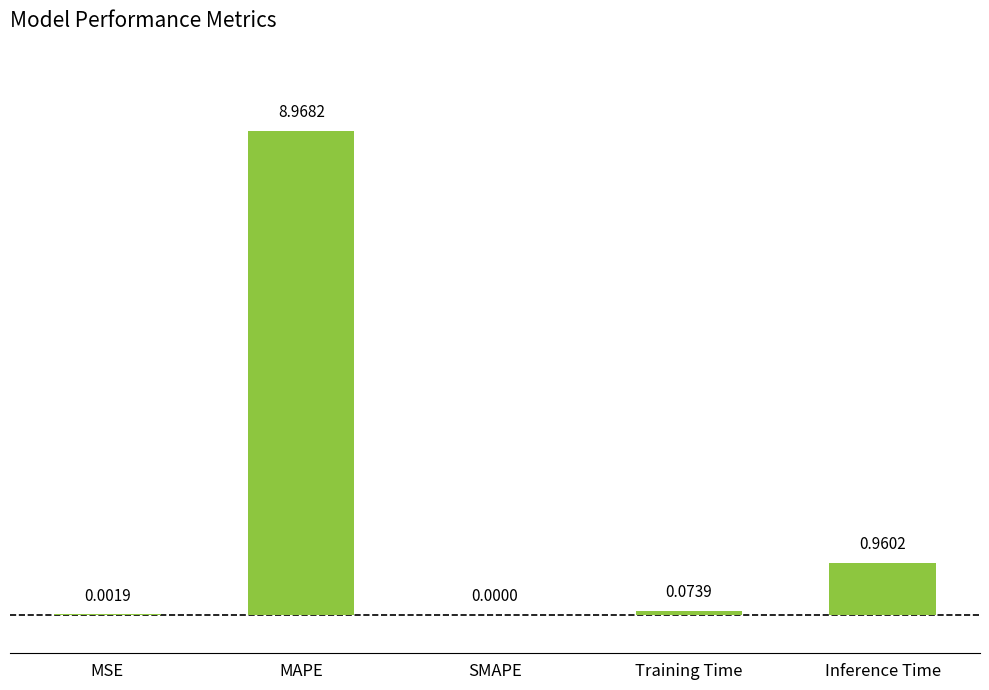

How many data points does each series have?

5